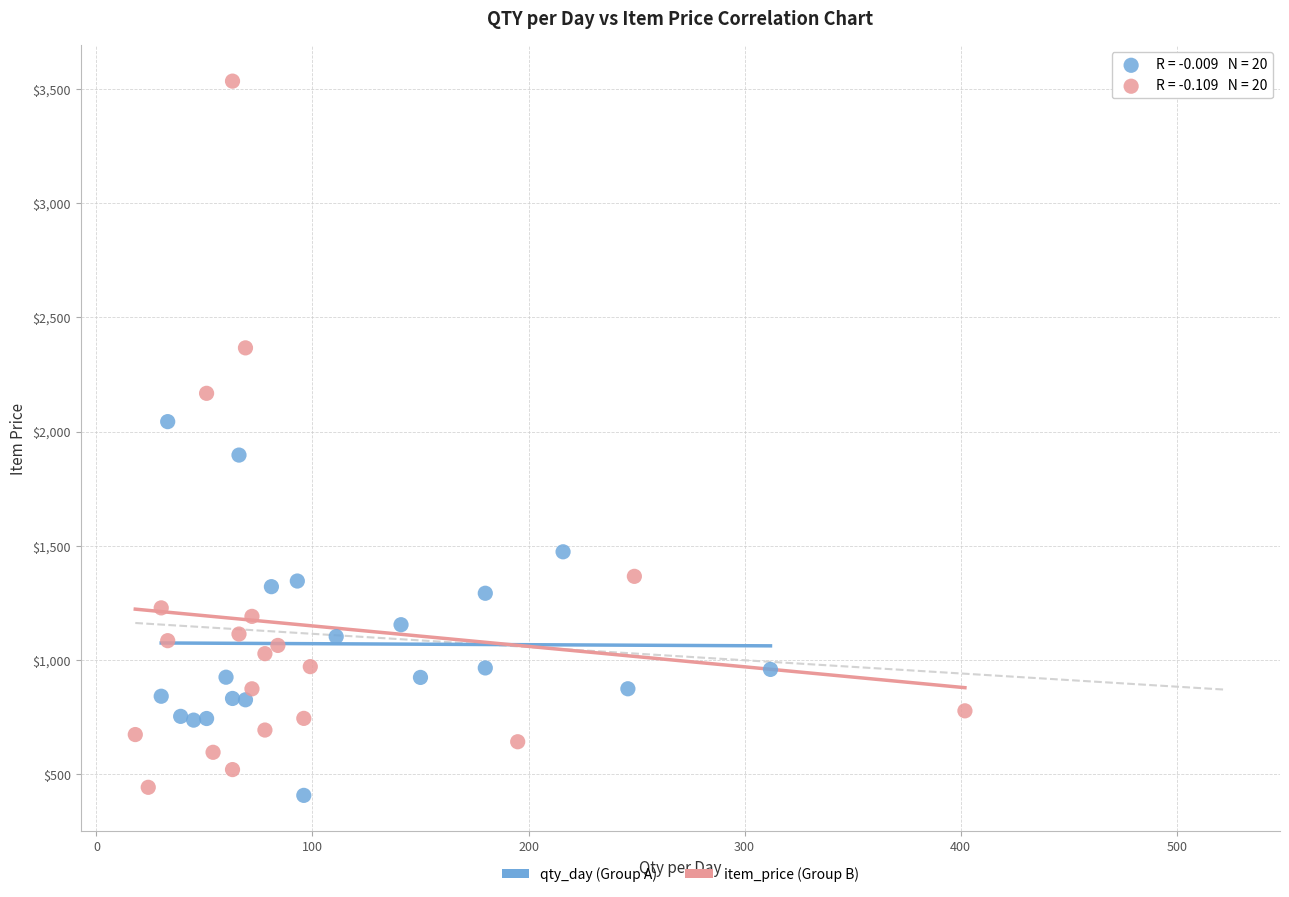

Which series has the largest Y range (max minus min)?

item_price (Group B)